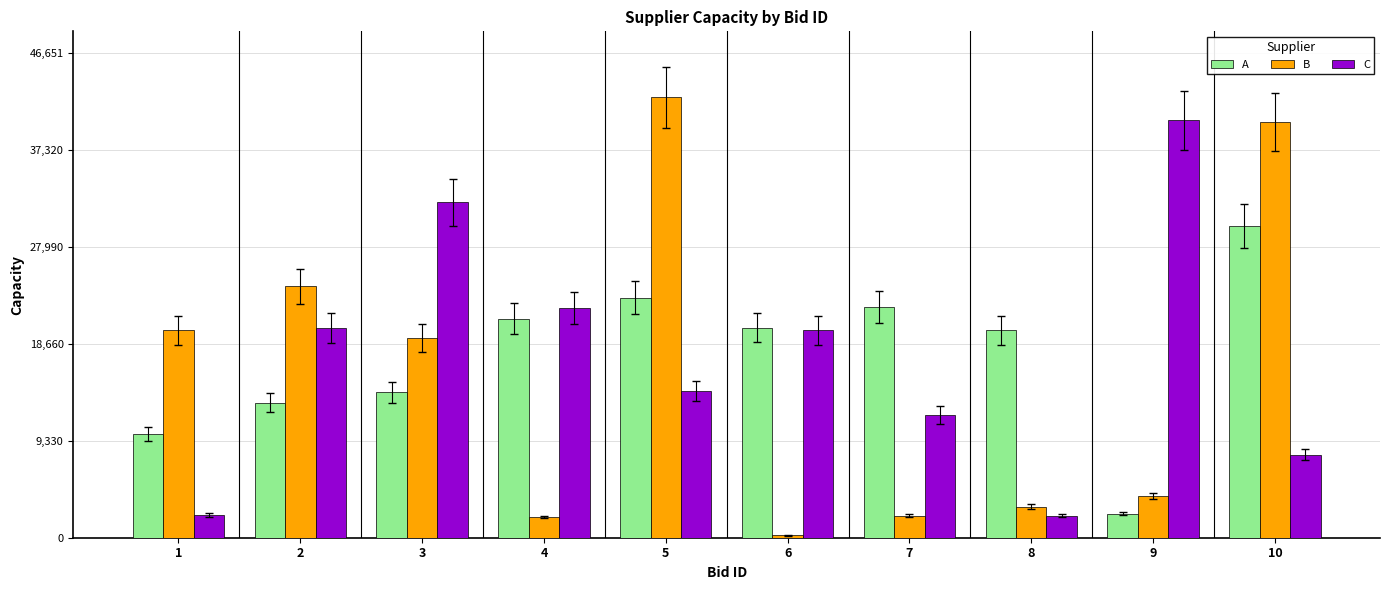

How many categories are shown in the chart?

10